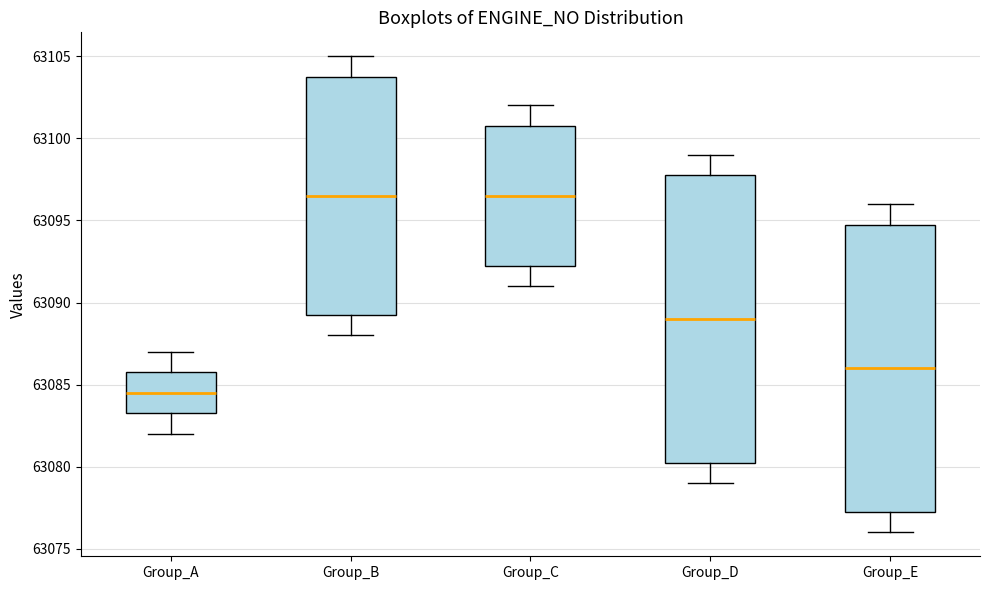

Where is the upper edge of the box for Group_C on the y-axis? The values are not printed on the chart, so give them approximately, as read against the axis.

63101.0